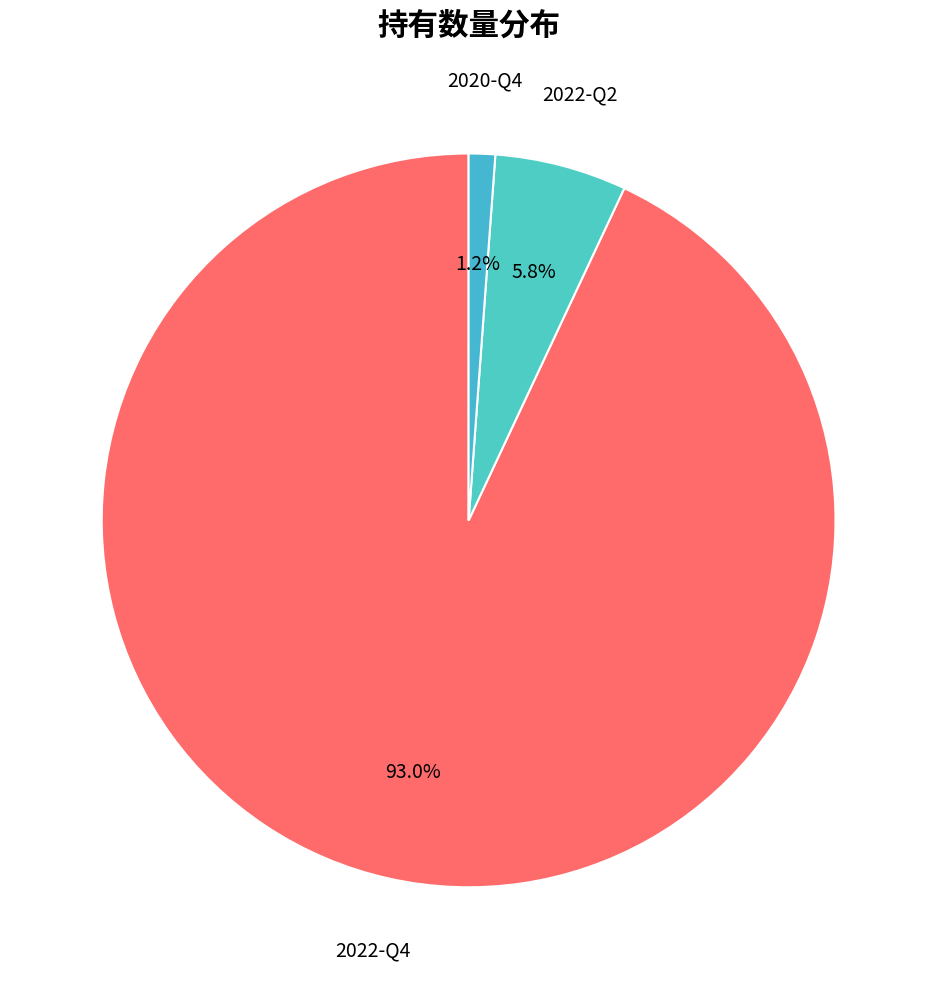

How many segments does this pie chart have?

3